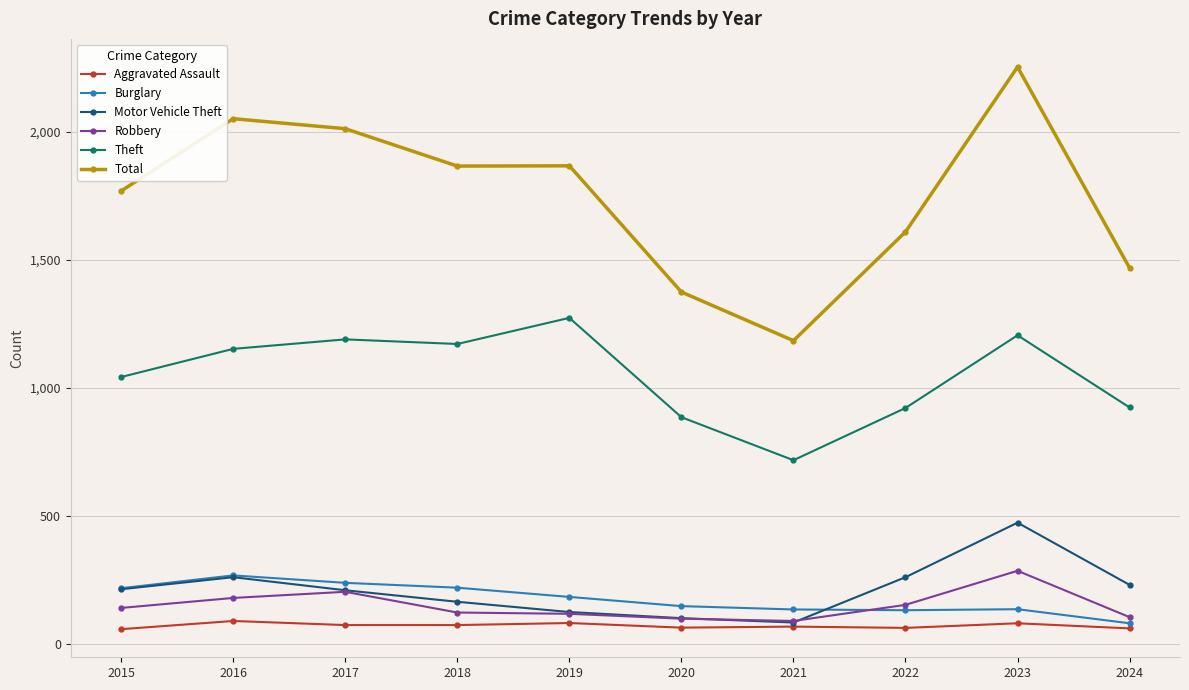

Read the Motor Vehicle Theft value at 2020, to the nearest 50.

100